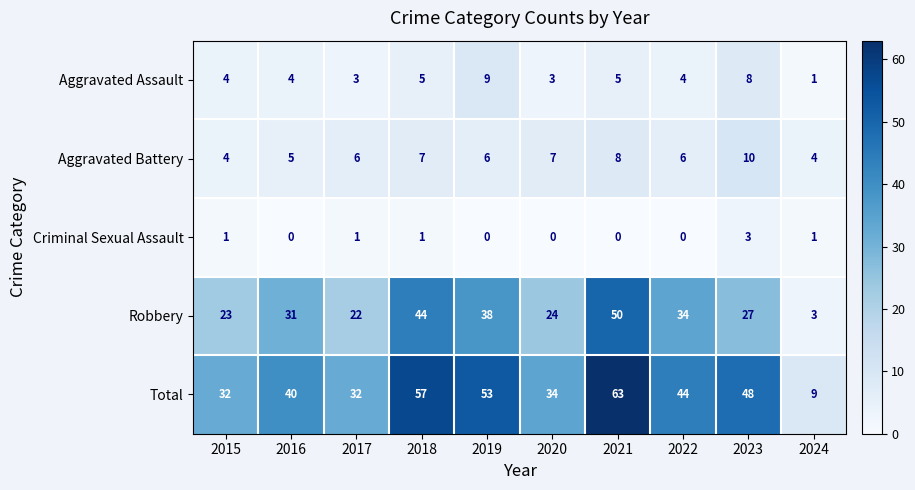

The value of Total at 2016 is 54. True or false?

False